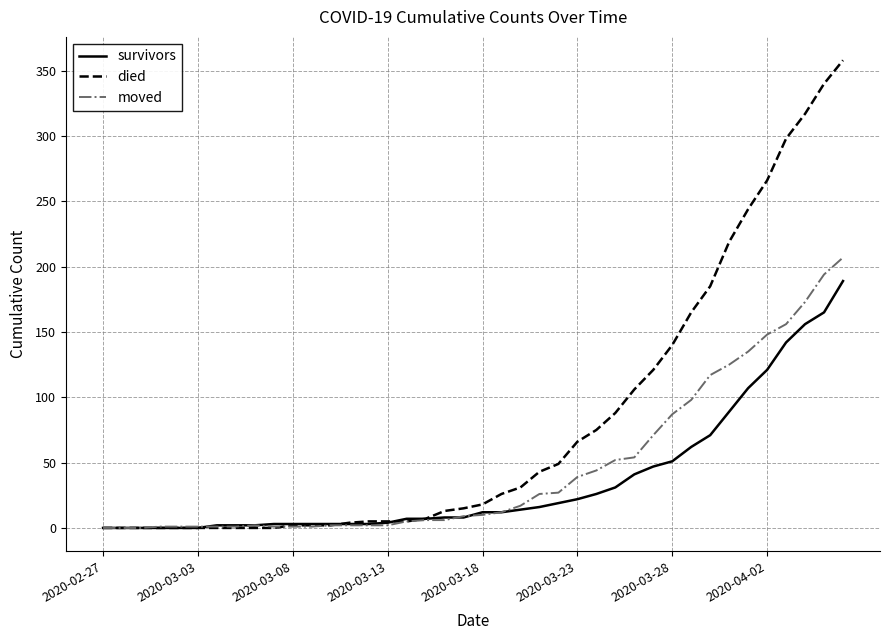

List the series in order of their peak value, highest first.

died, moved, survivors